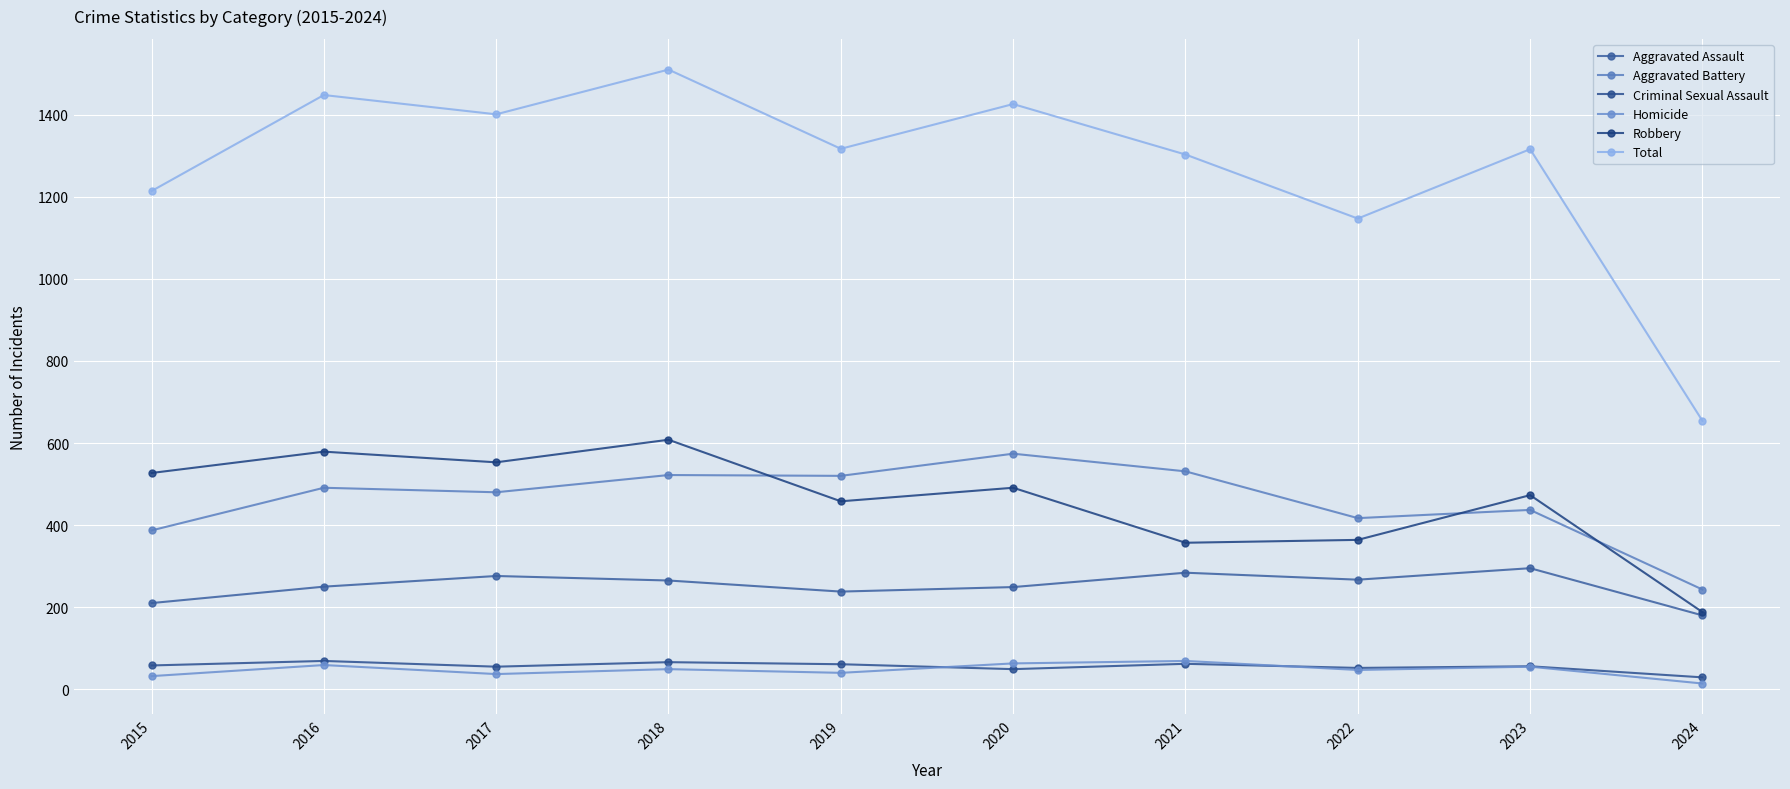

Reading left to right, list all the values displayed in this chart.

Aggravated Assault: 2015=210	2016=250	2017=276	2018=265	2019=238	2020=249	2021=284	2022=267	2023=295	2024=180
Aggravated Battery: 2015=387	2016=491	2017=480	2018=522	2019=520	2020=574	2021=531	2022=417	2023=437	2024=243
Criminal Sexual Assault: 2015=58	2016=69	2017=55	2018=66	2019=61	2020=49	2021=62	2022=52	2023=56	2024=29
Homicide: 2015=32	2016=59	2017=37	2018=49	2019=40	2020=63	2021=69	2022=47	2023=55	2024=14
Robbery: 2015=527	2016=579	2017=553	2018=608	2019=458	2020=491	2021=357	2022=364	2023=473	2024=188
Total: 2015=1214	2016=1448	2017=1401	2018=1510	2019=1317	2020=1426	2021=1303	2022=1147	2023=1316	2024=654